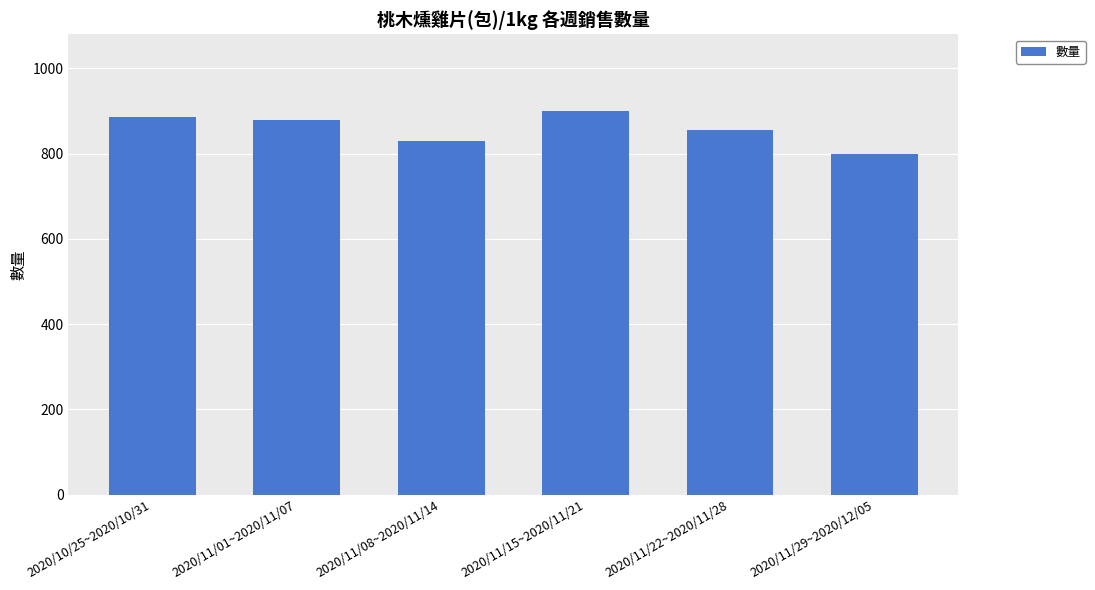

How many series are shown in this chart?

1